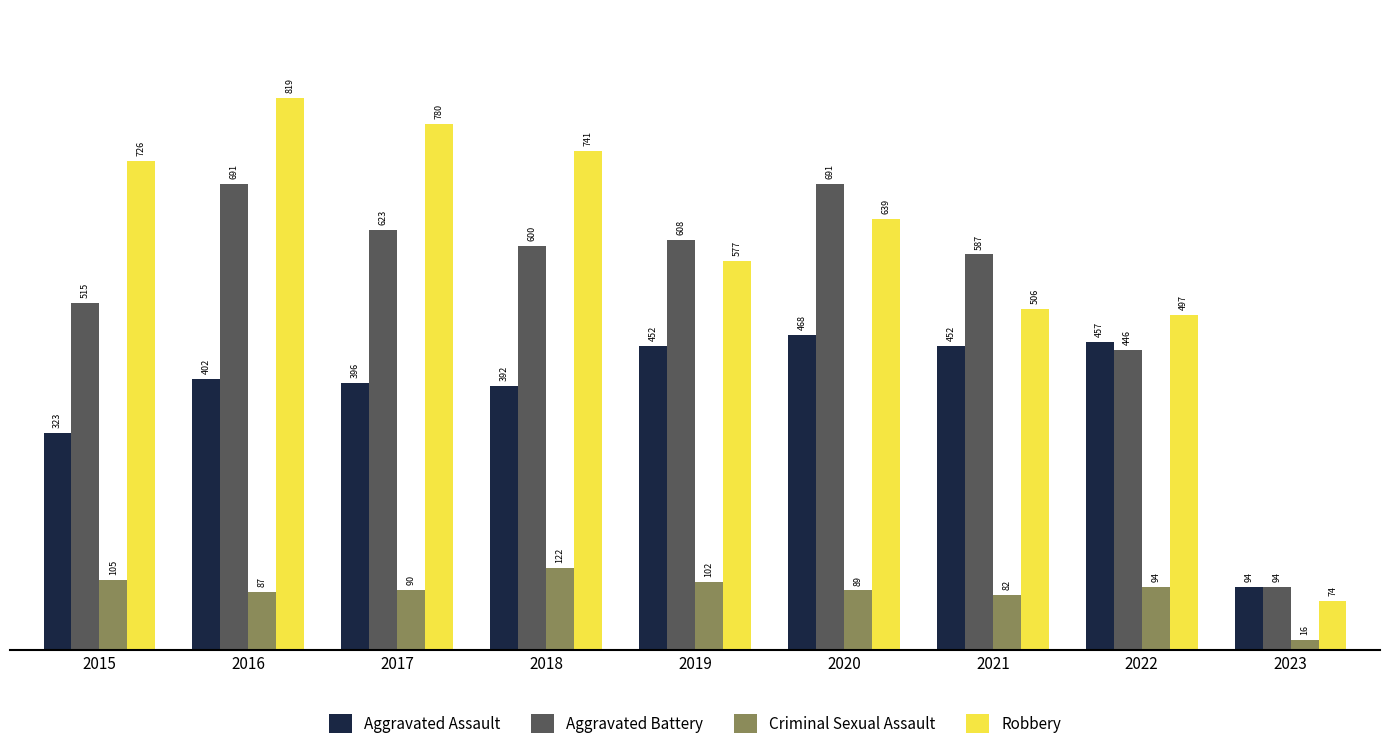

Is it true that Aggravated Battery equals 623 at 2017?

True